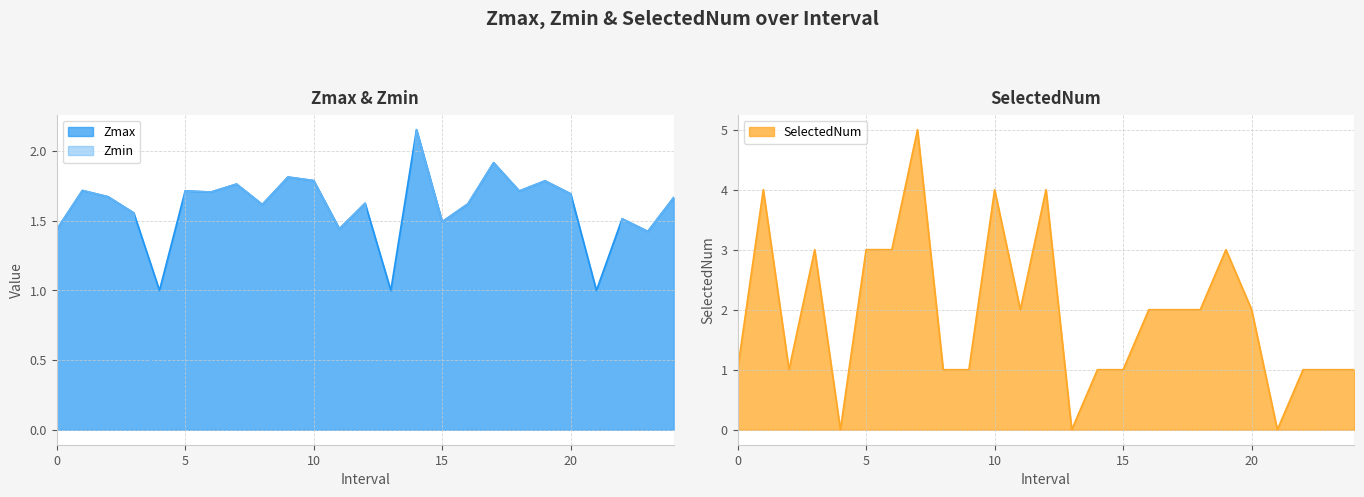

Is the value of Zmin at 2 greater than the value of SelectedNum at 4?

Yes